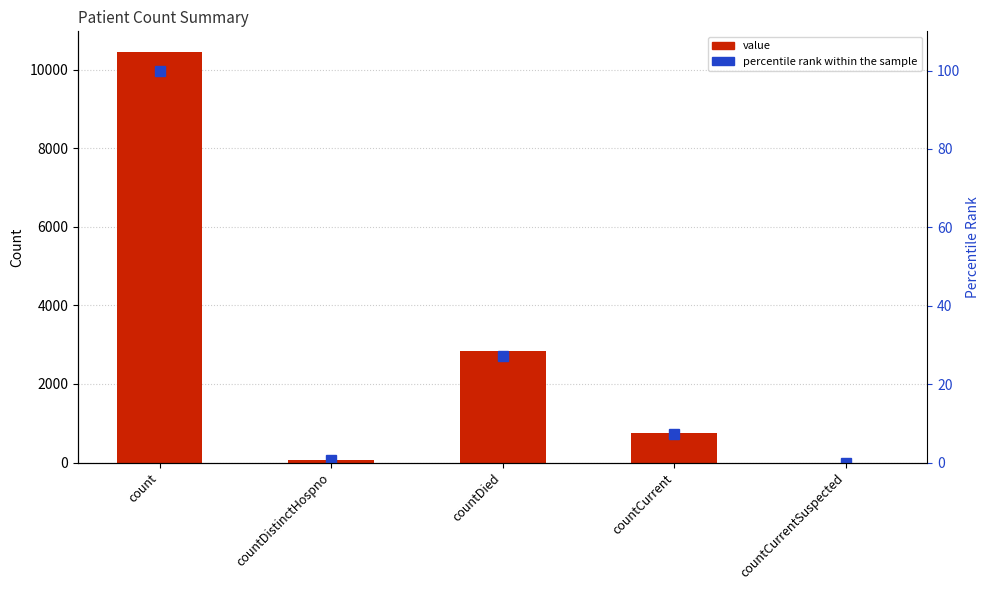

At which category is the sum across all series the highest?

count